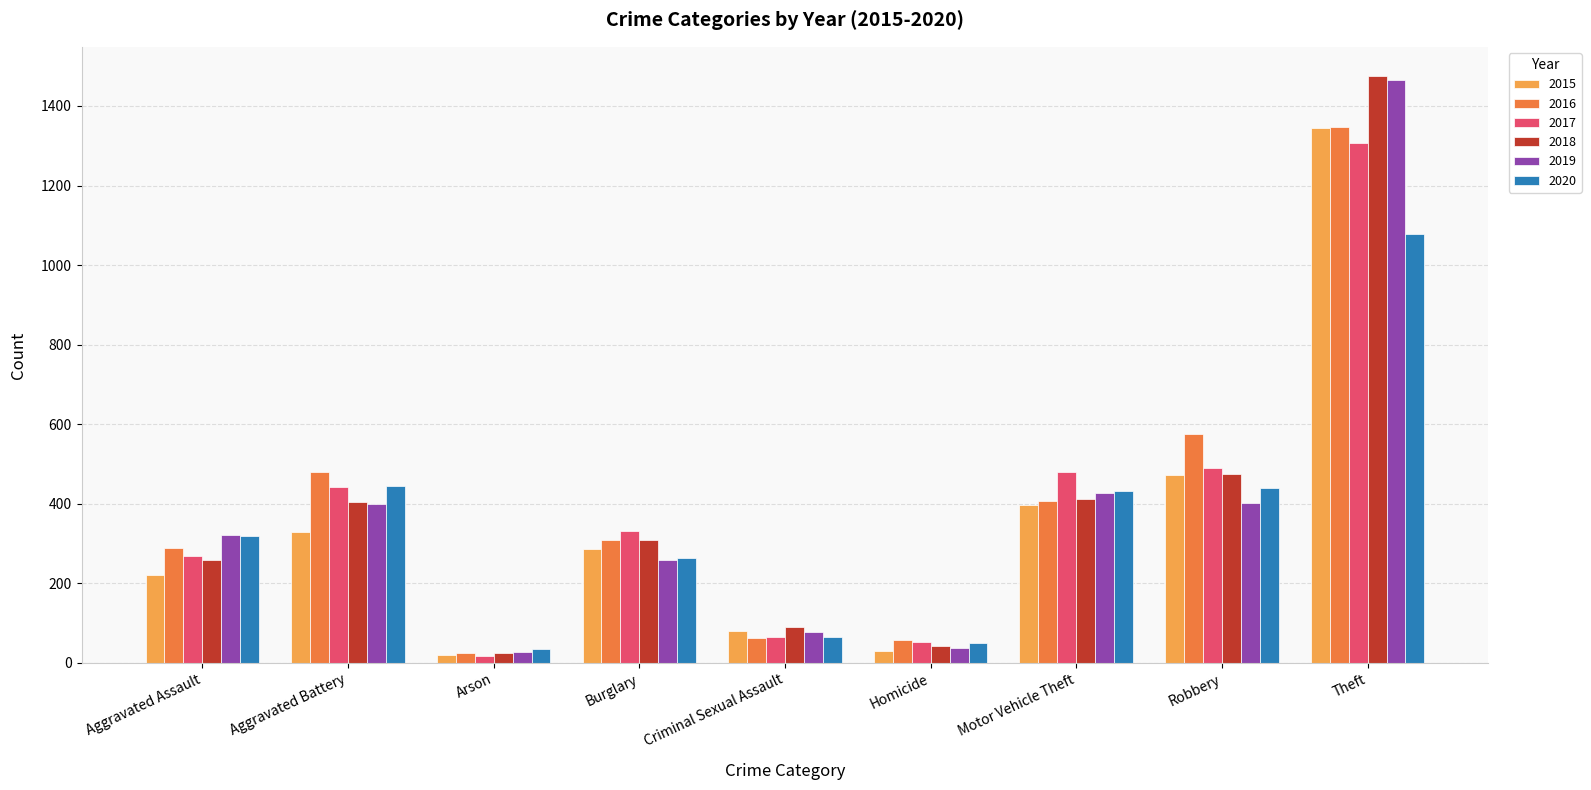

Which category has the highest value in the 2015 series?

Theft